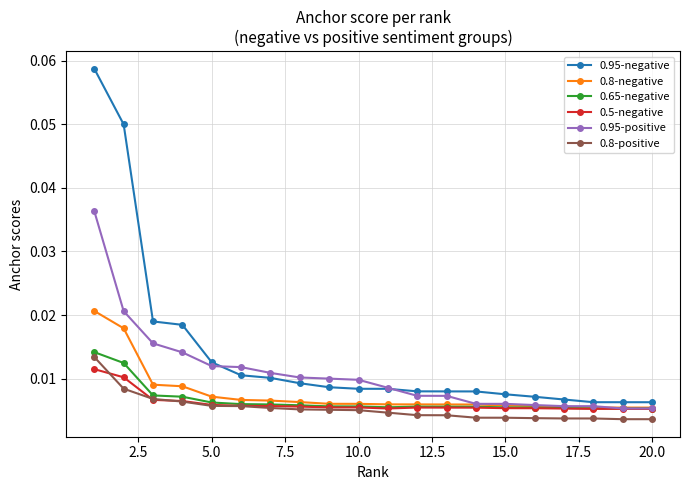

Does the chart display data point markers on the line(s)?

Yes